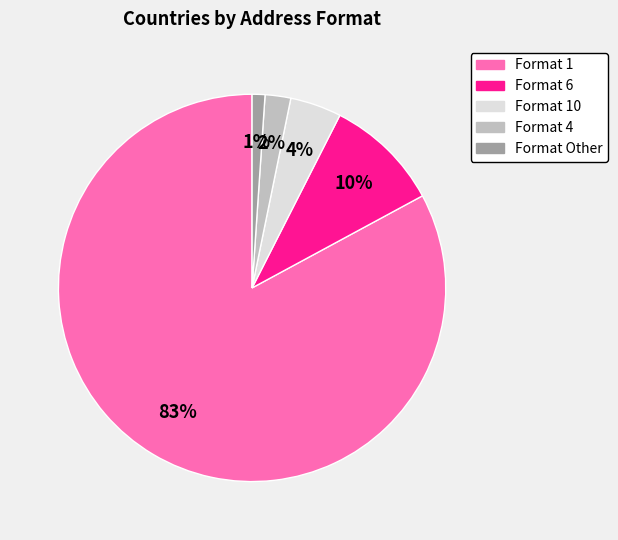

Is there a majority slice in this chart?

Yes